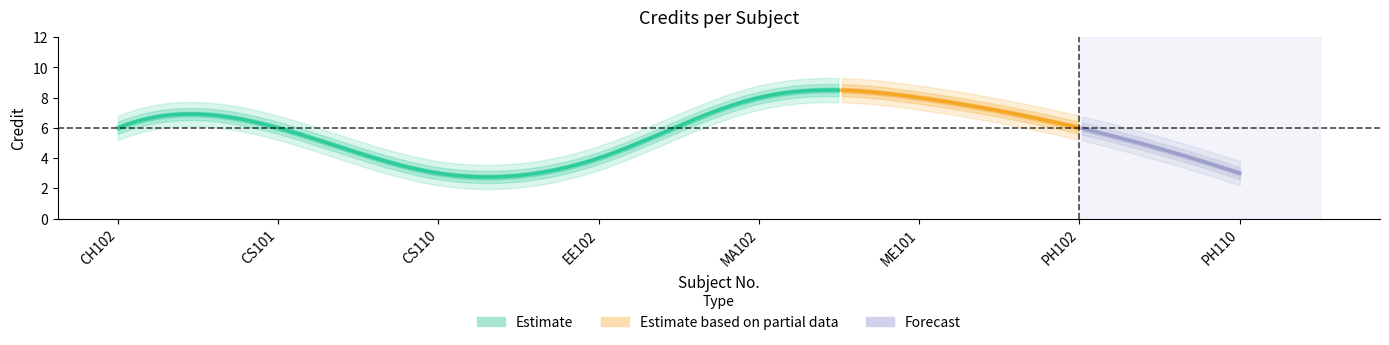

How many lines are shown in the chart?

1